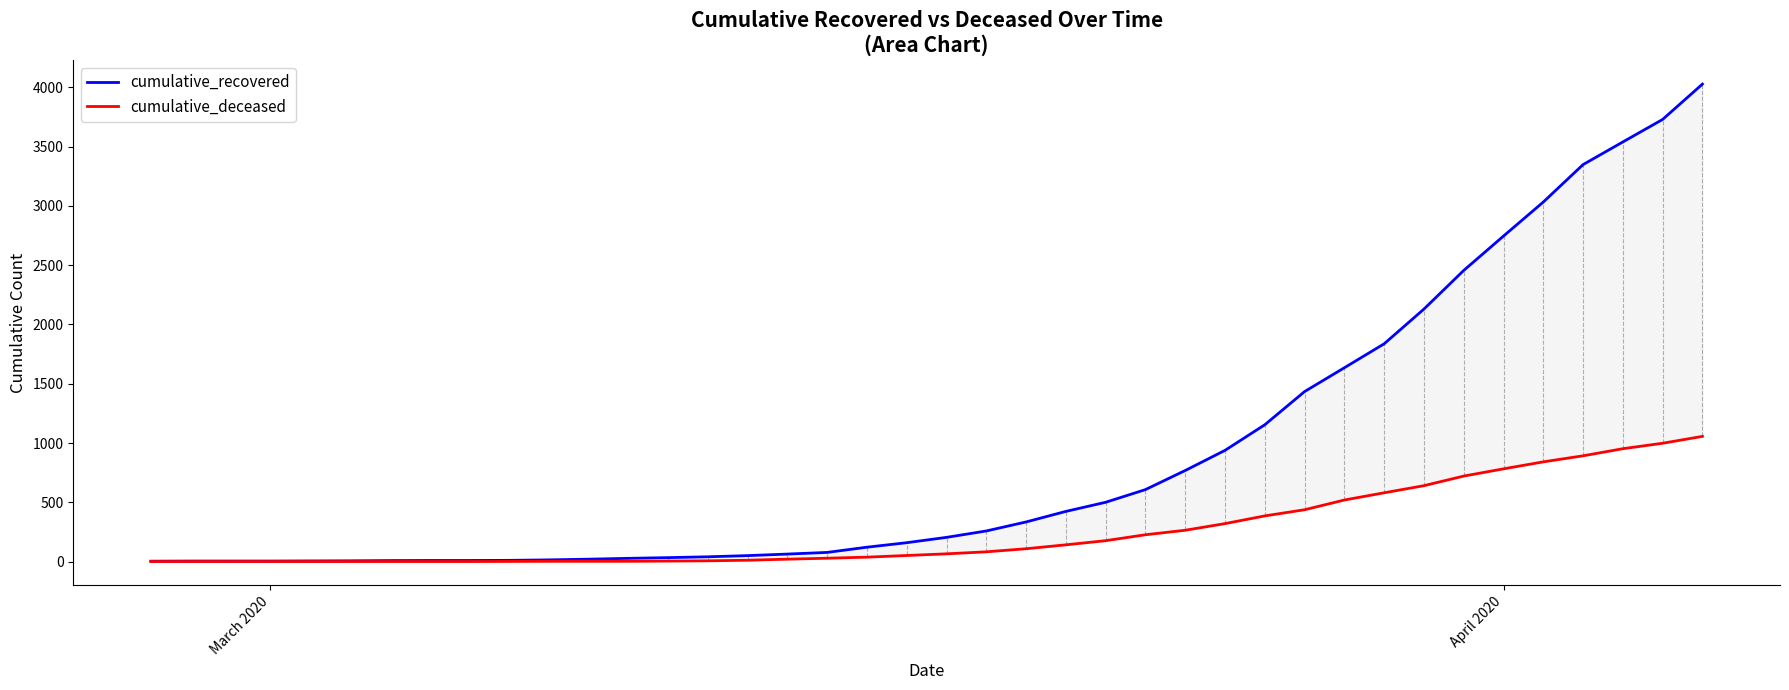

Rank the series by their maximum value, from lowest to highest.

cumulative_deceased, cumulative_recovered